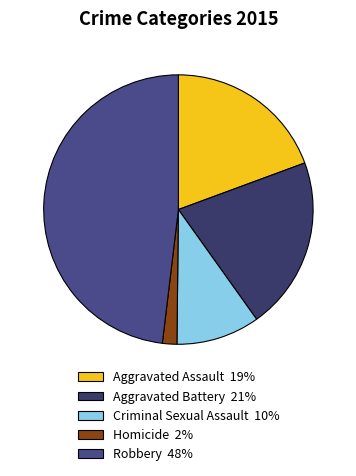

To the nearest percent, what is the average slice percentage?

20%